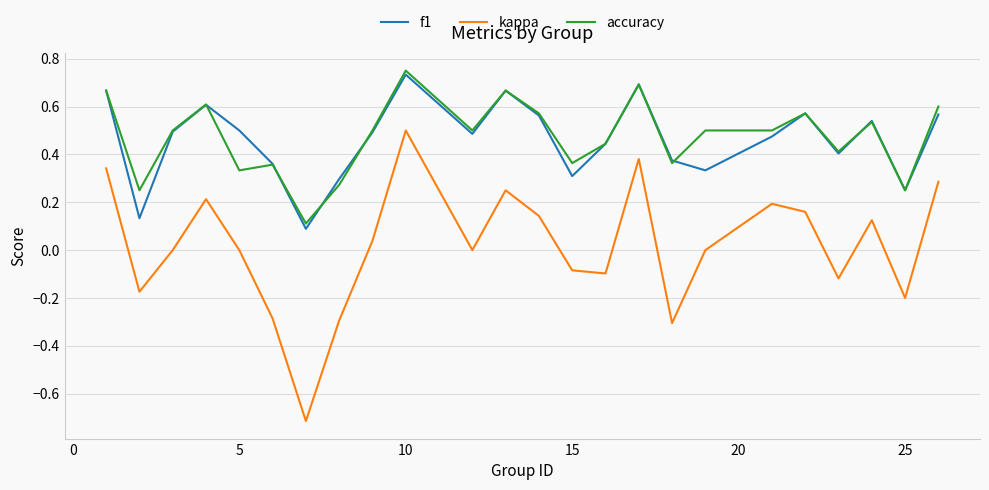

True or false: kappa and f1 intersect in this chart.

False